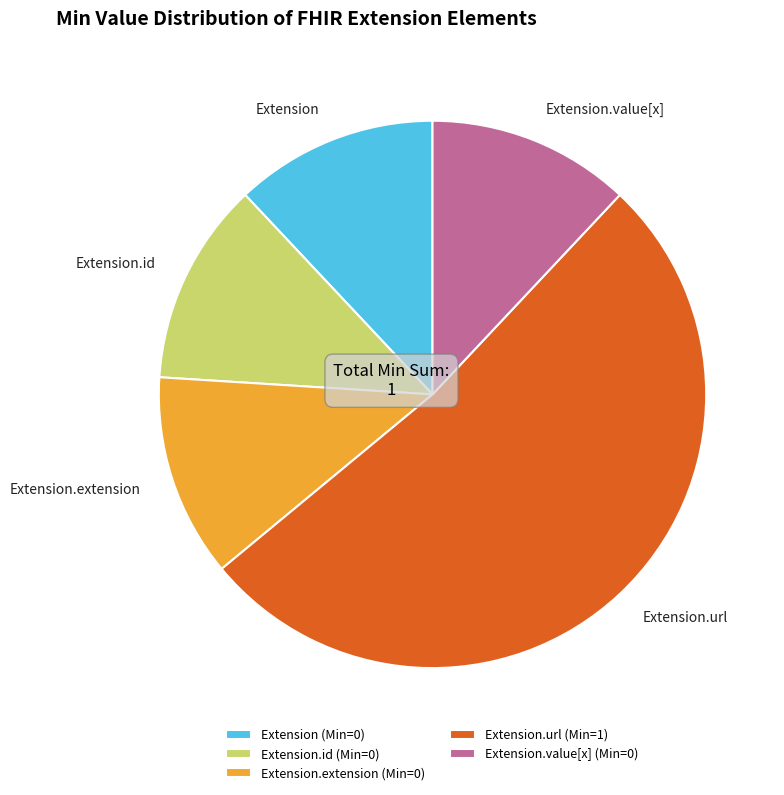

Combined, do Extension.value[x] (Min=0) and Extension.url (Min=1) account for over 50%?

Yes